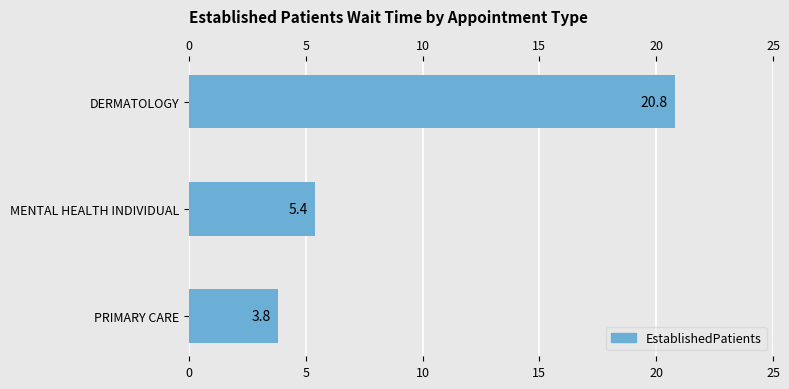

Where is the data nearest to the value 12?

5